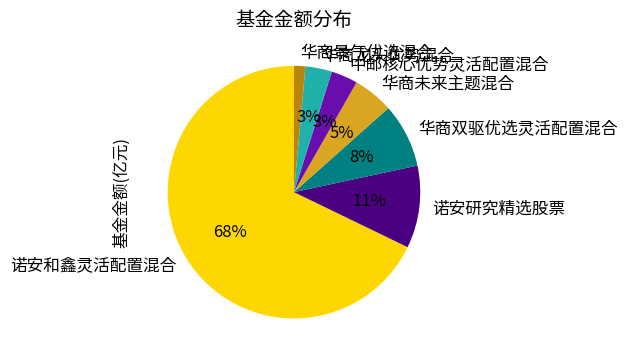

True or false: 华商龙头优势混合 accounts for 17% of the total.

False